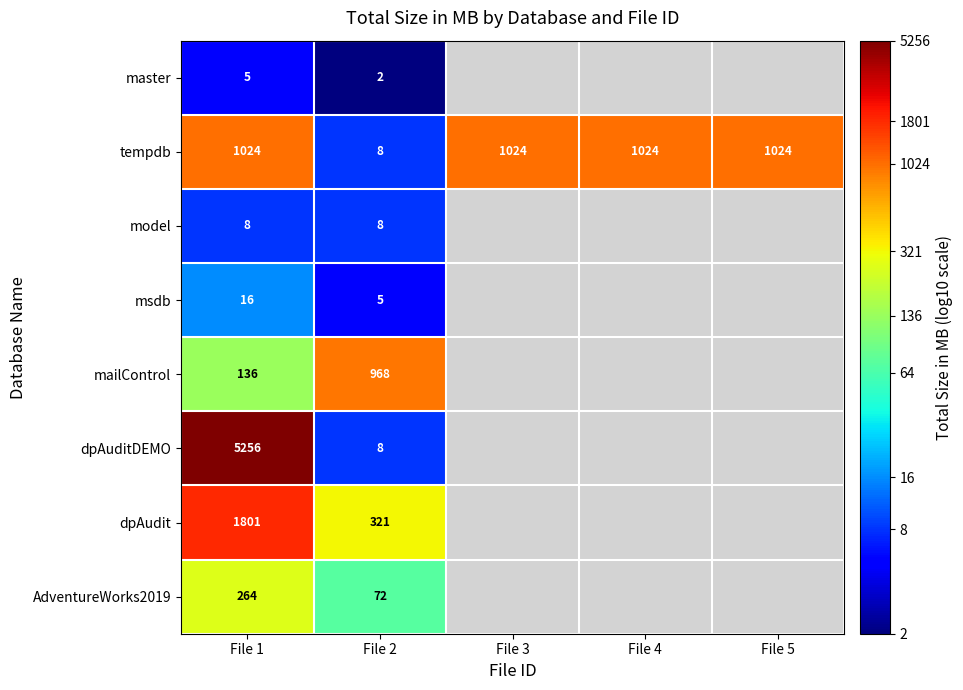

Which series has the largest range (max minus min)?

dpAuditDEMO